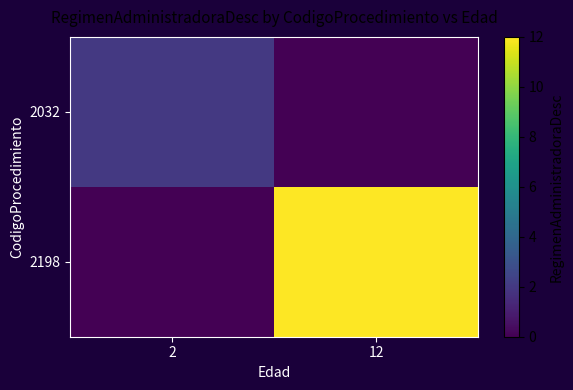

Rank the series by their average value, from highest to lowest.

2198, 2032